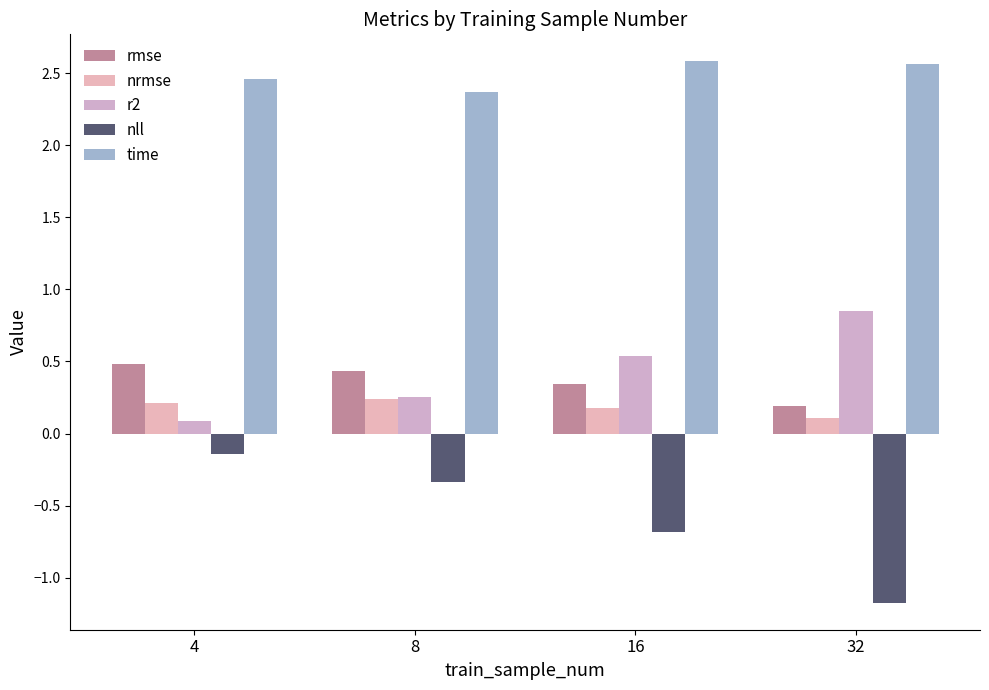

What is the value of the nll bar at the 4th from the left?

-1.2